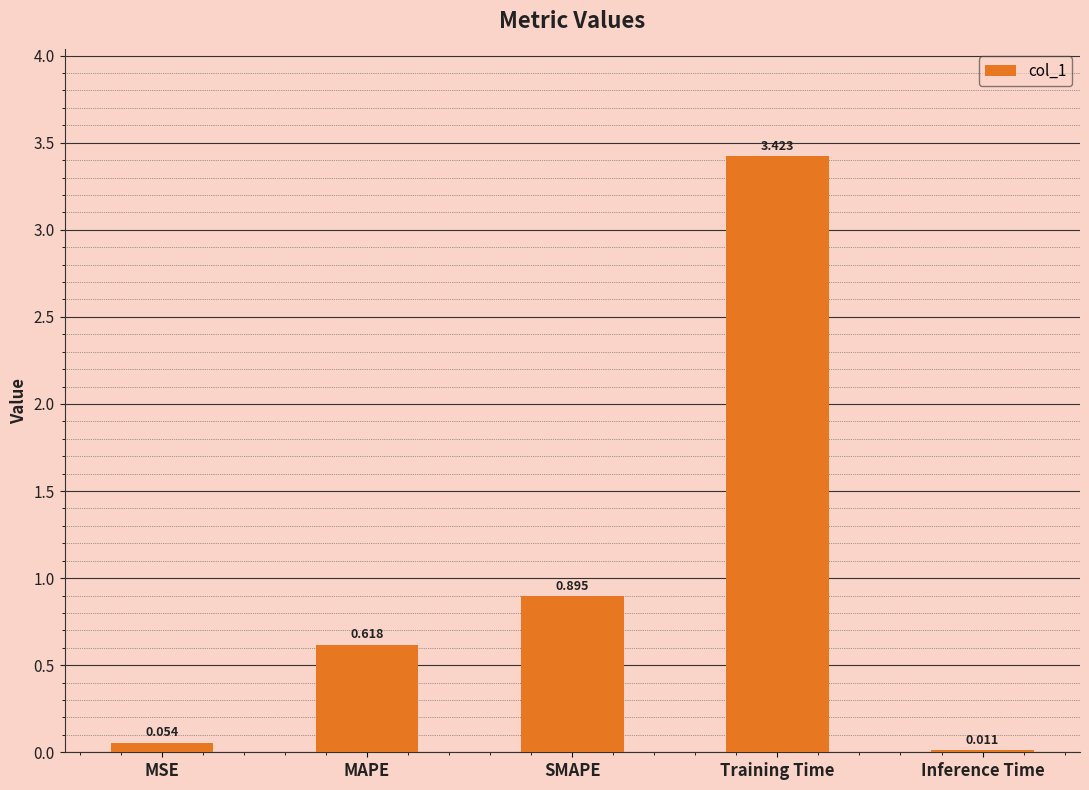

The chart shows a value of 1.3 at Training Time. True or false?

False